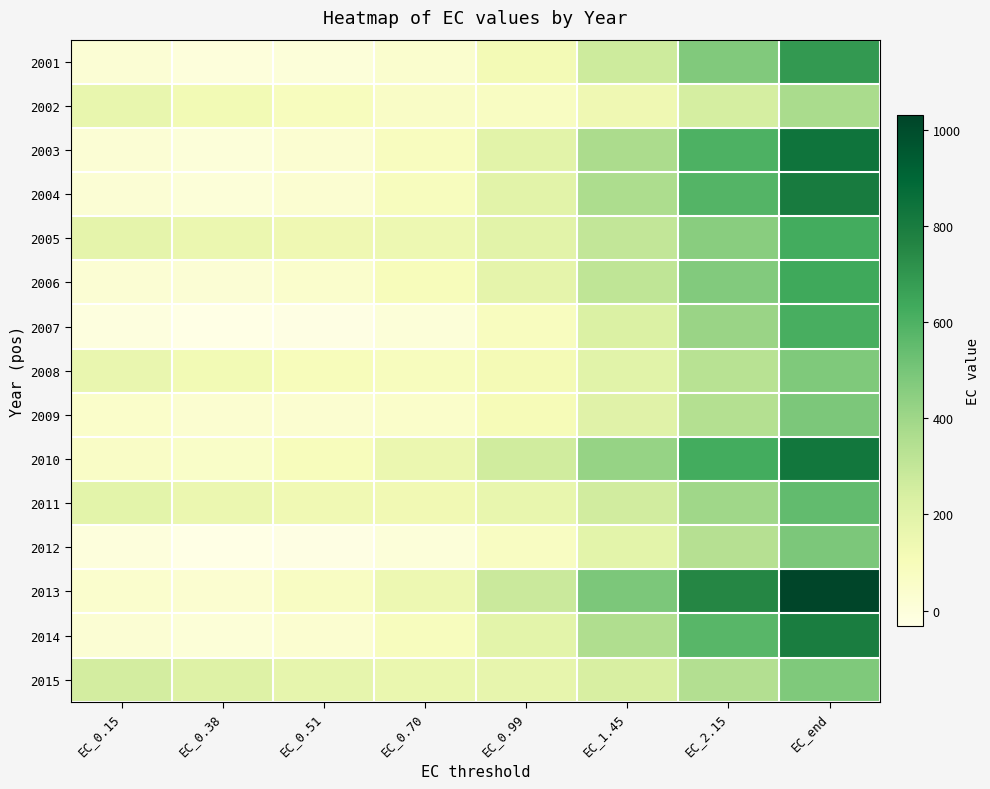

At which category is the sum across all series the highest?

EC_end